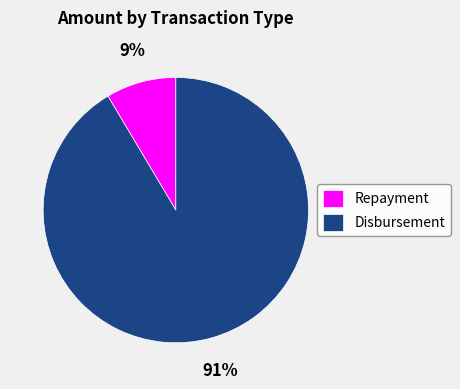

Is the sum of Repayment and Disbursement greater than half?

Yes